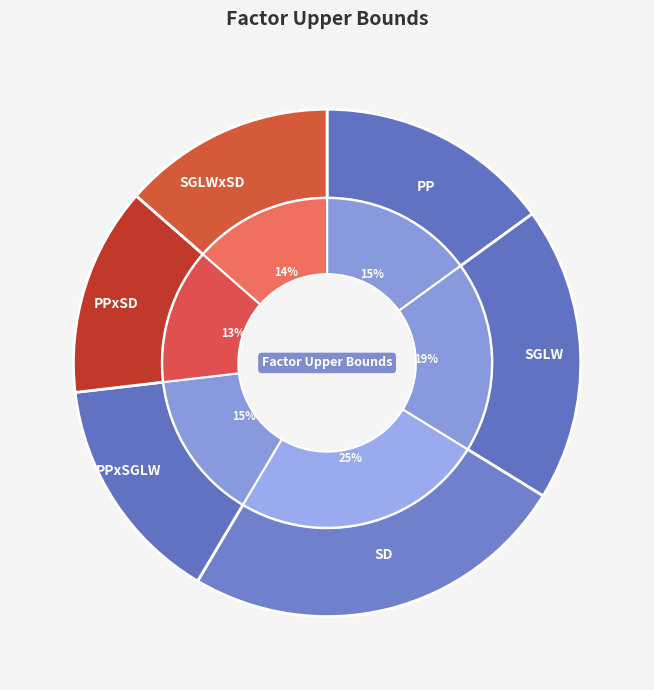

To the nearest percent, what is the average slice percentage?

17%